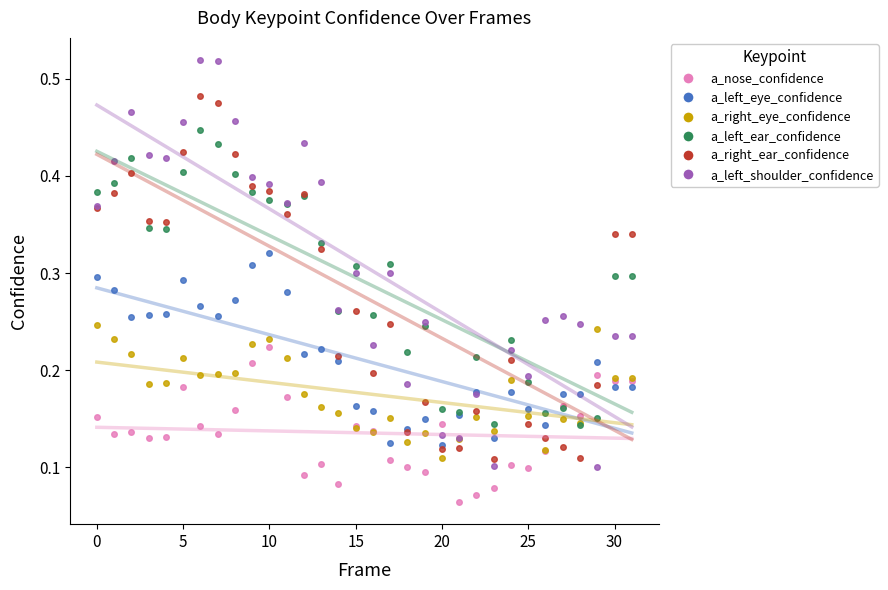

Is the value of a_left_ear_confidence at 10 greater than the value of a_left_shoulder_confidence at 27?

Yes